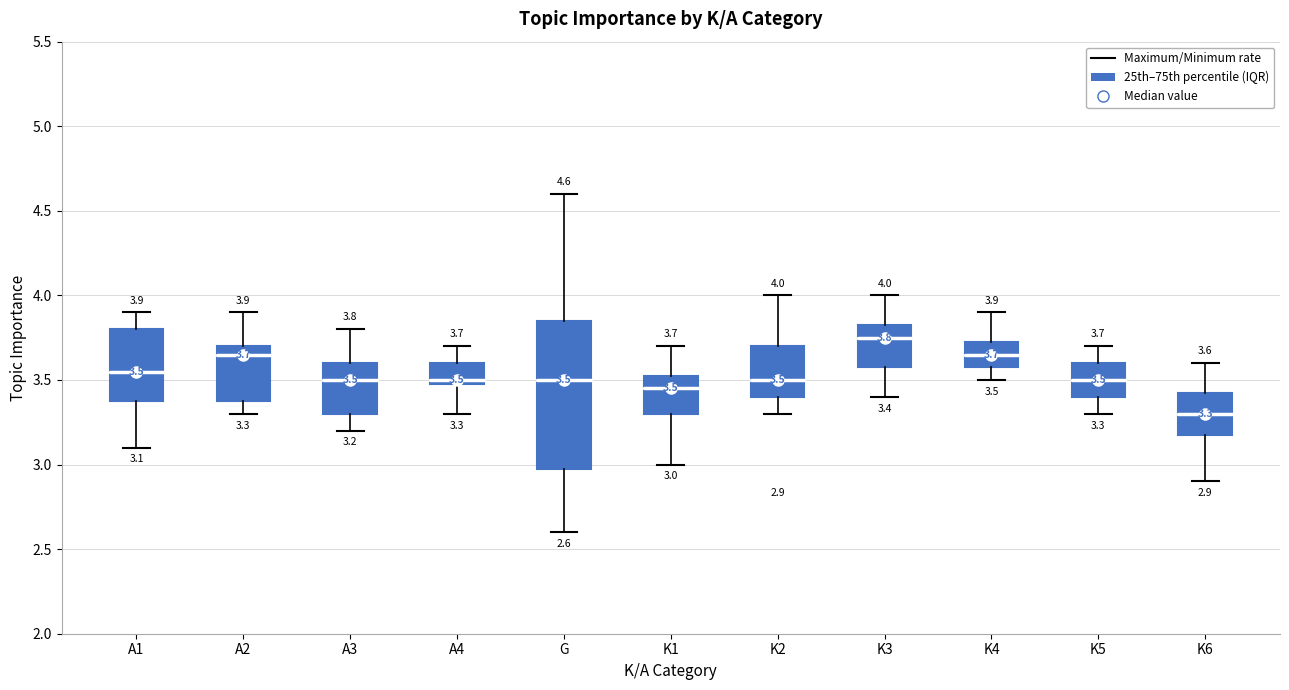

Comparing the boxes themselves (not the whiskers), which one is the tallest?

G